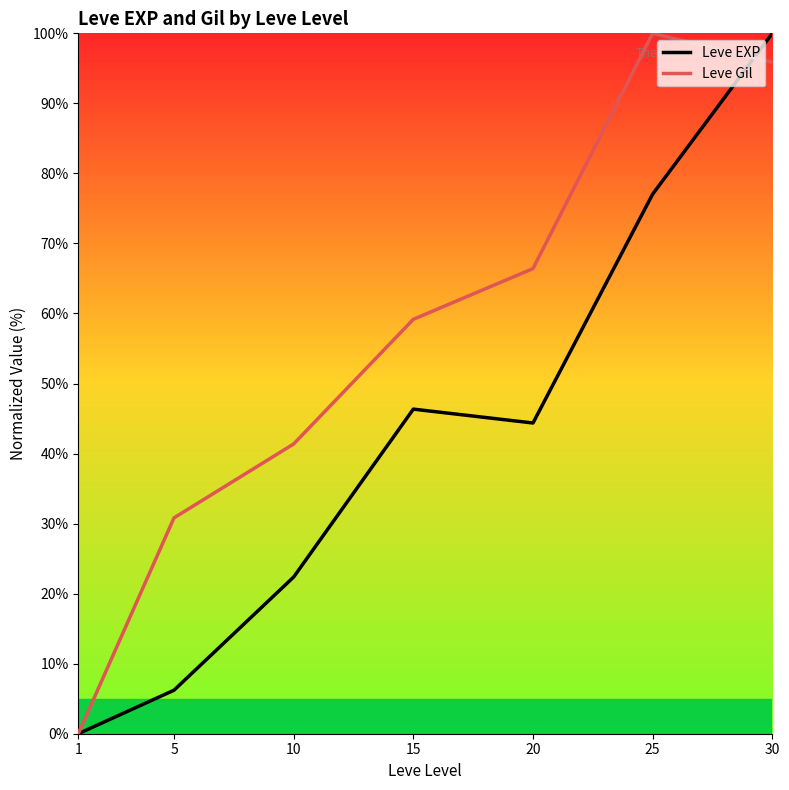

The value of Leve Gil at 15 is 59.2. True or false?

True